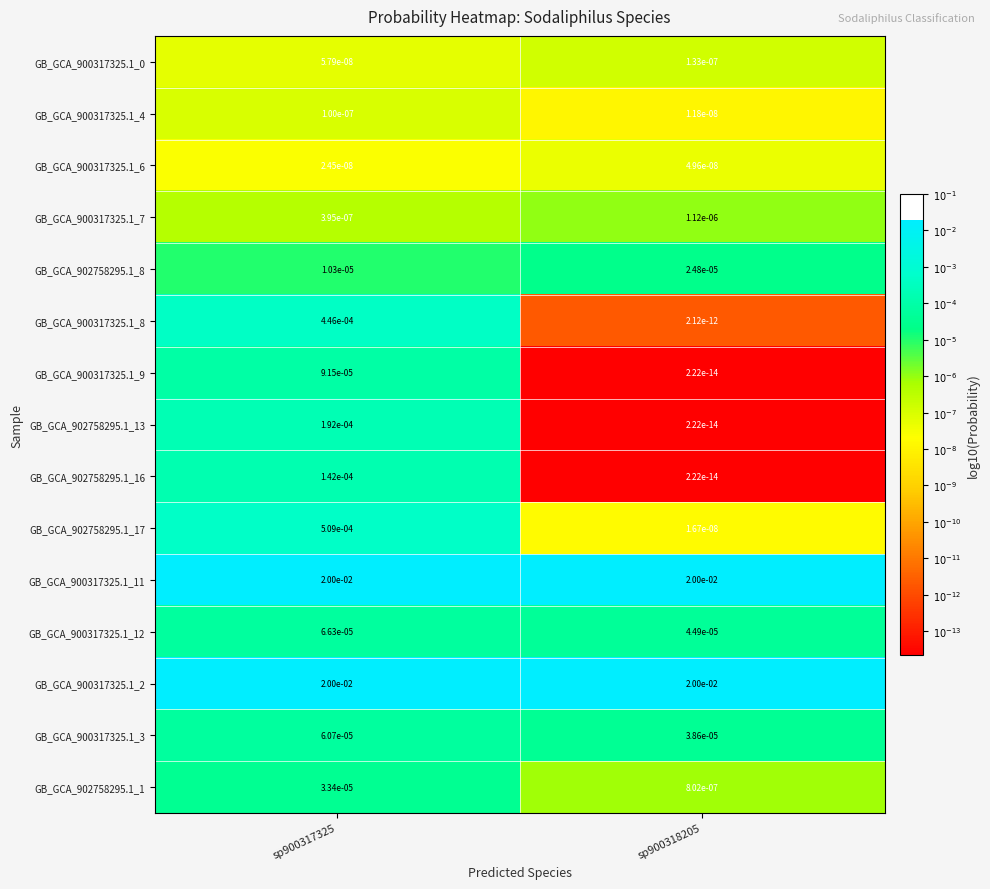

True or false: GB_GCA_900317325.1_3 has a value of 0.0 at sp900318205.

True